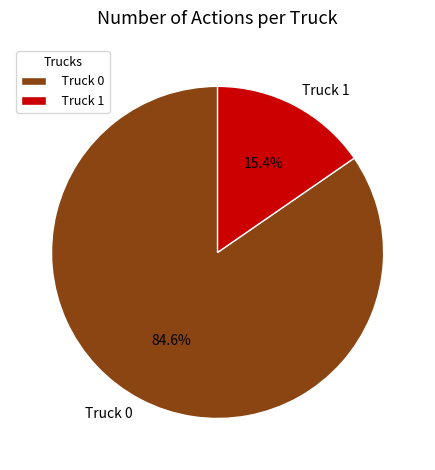

What is the largest slice in the pie chart?

Truck 0